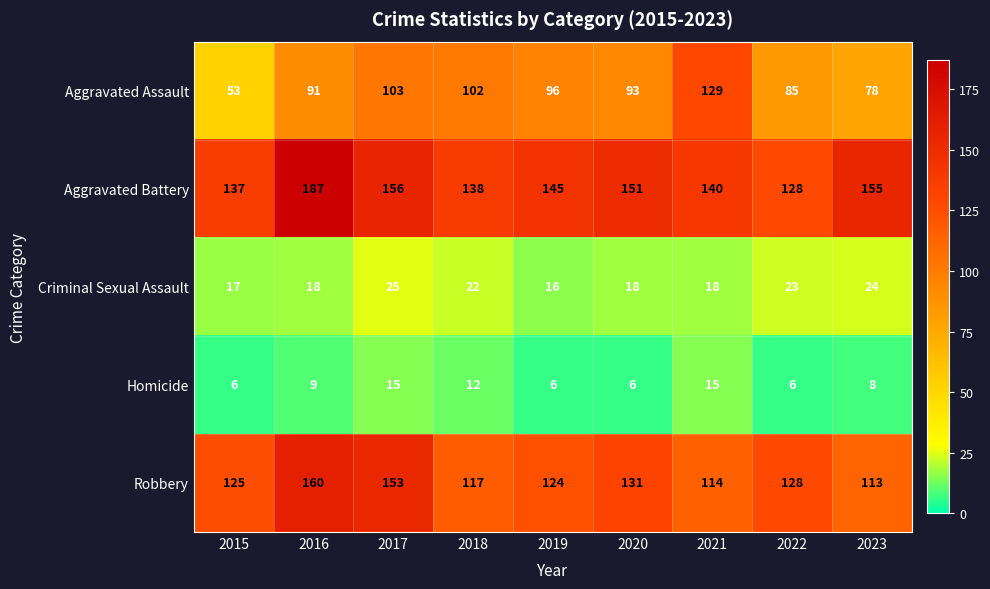

Which series has the largest total across all categories?

Aggravated Battery